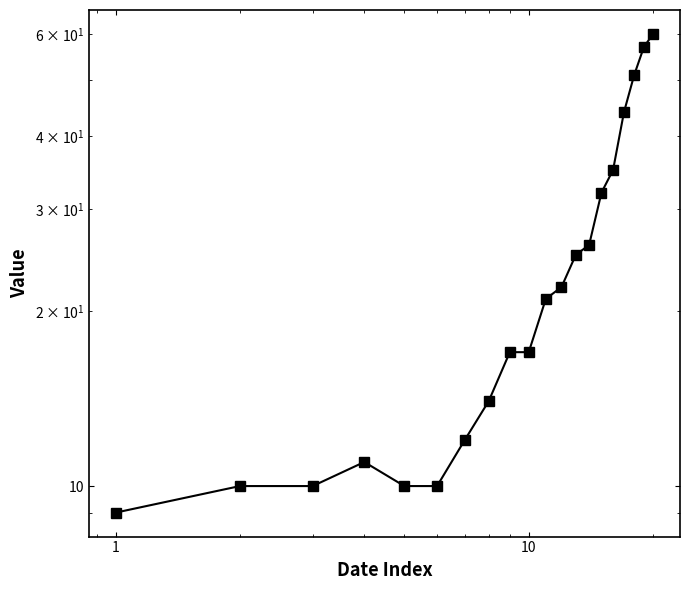

What is the maximum value shown in the chart?

60